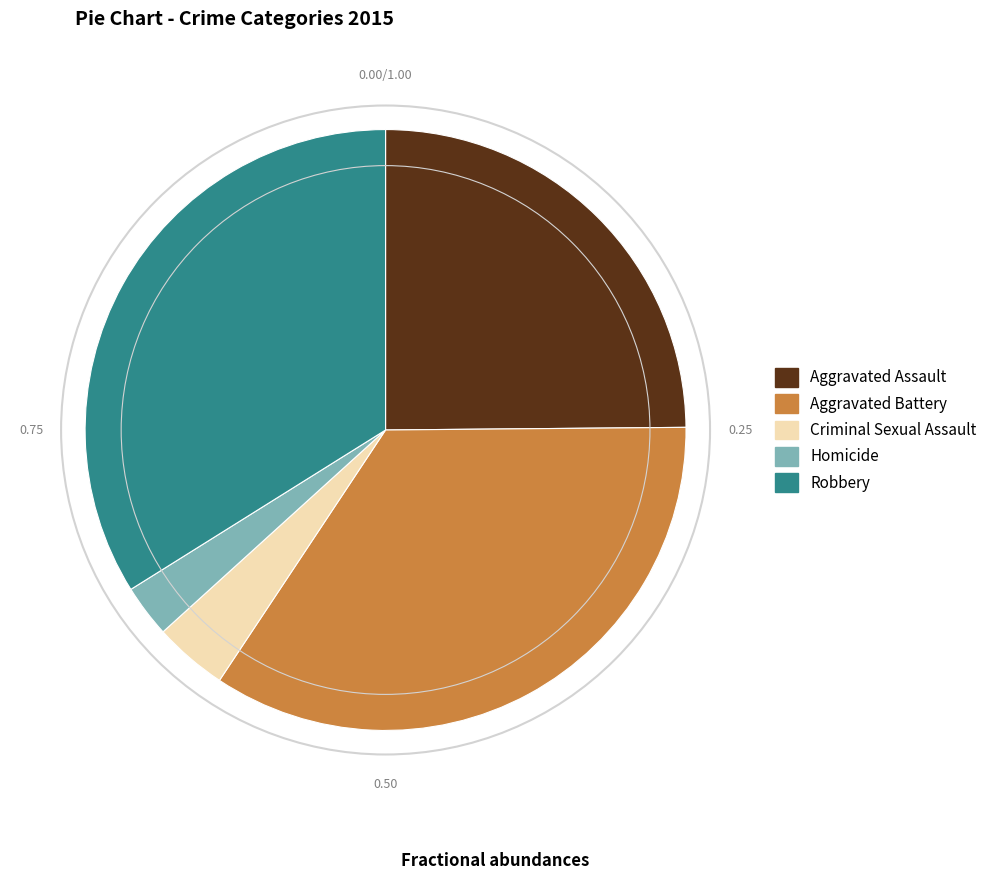

Rank the categories by value from highest to lowest.

Aggravated Battery, Robbery, Aggravated Assault, Criminal Sexual Assault, Homicide